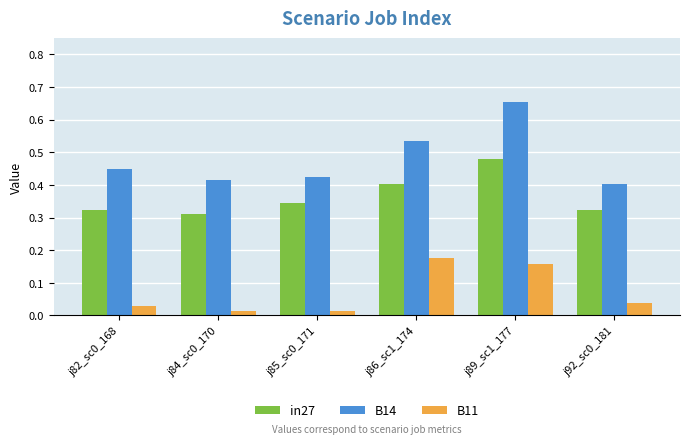

How many bars are there in each group?

3